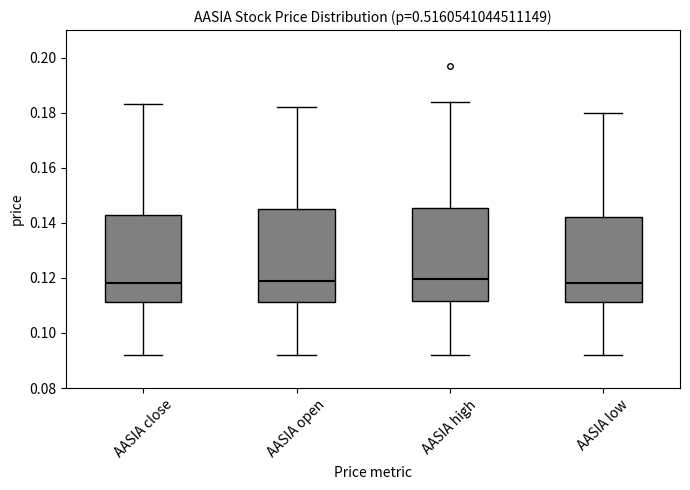

Reading left to right, transcribe this box plot: for each box, give where its median line is, the range the box spans, and where its two whiskers end, as read against the y-axis. The values are not printed on the chart, so give them approximately, as read against the axis.

AASIA close: median 0.118, box 0.112 to 0.144, whiskers 0.092 to 0.184
AASIA open: median 0.120, box 0.112 to 0.146, whiskers 0.092 to 0.182
AASIA high: median 0.120, box 0.112 to 0.146, whiskers 0.092 to 0.184
AASIA low: median 0.118, box 0.112 to 0.142, whiskers 0.092 to 0.180